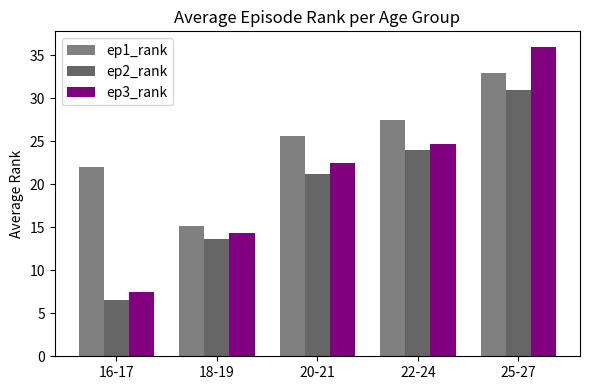

Is the value of ep3_rank at 20-21 greater than the value of ep2_rank at 25-27?

No